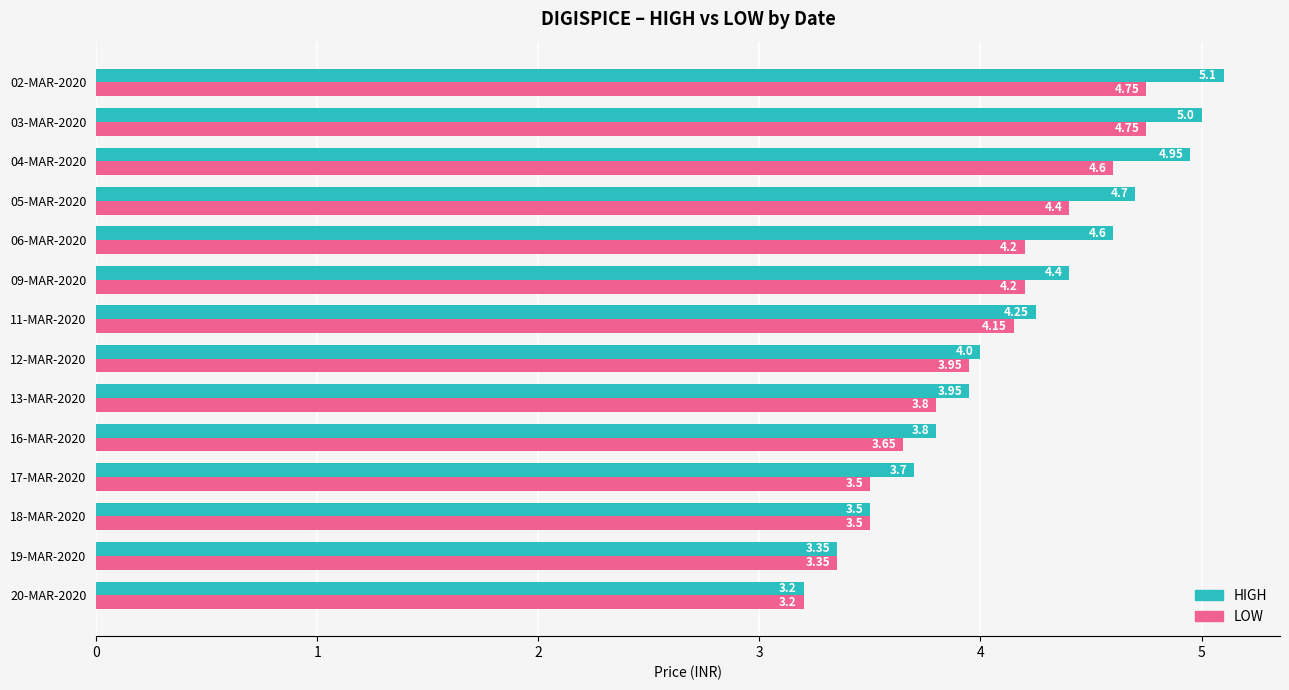

At which category is the sum across all series the highest?

02-MAR-2020